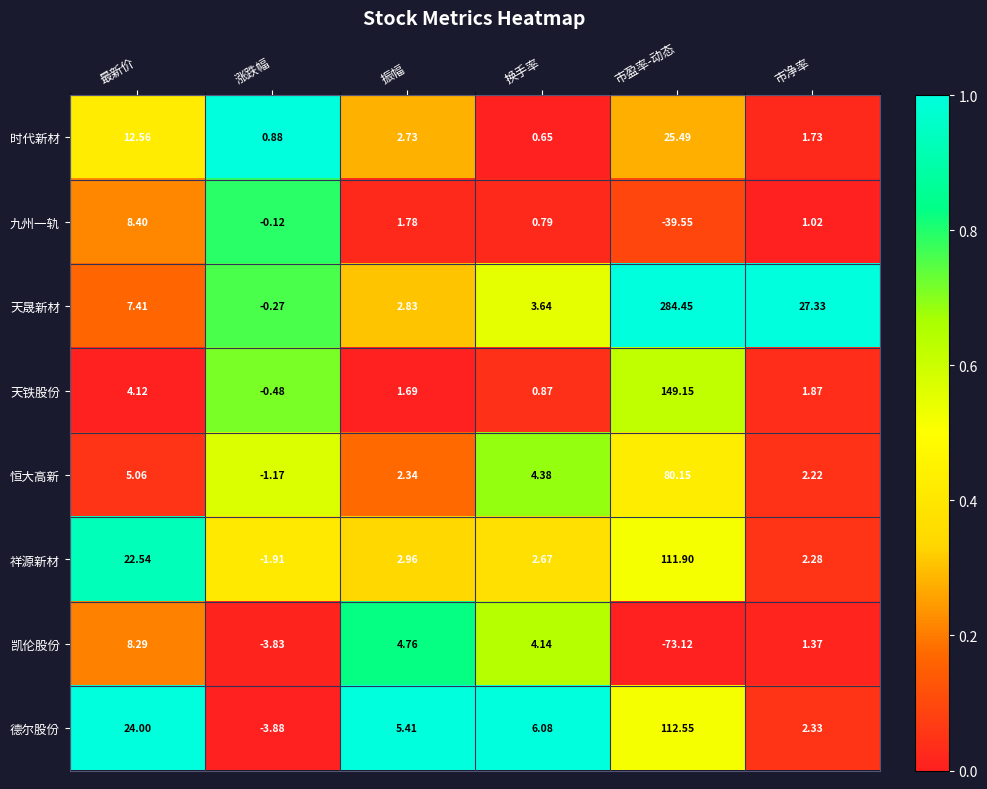

At which category is the sum across all series the highest?

市盈率-动态